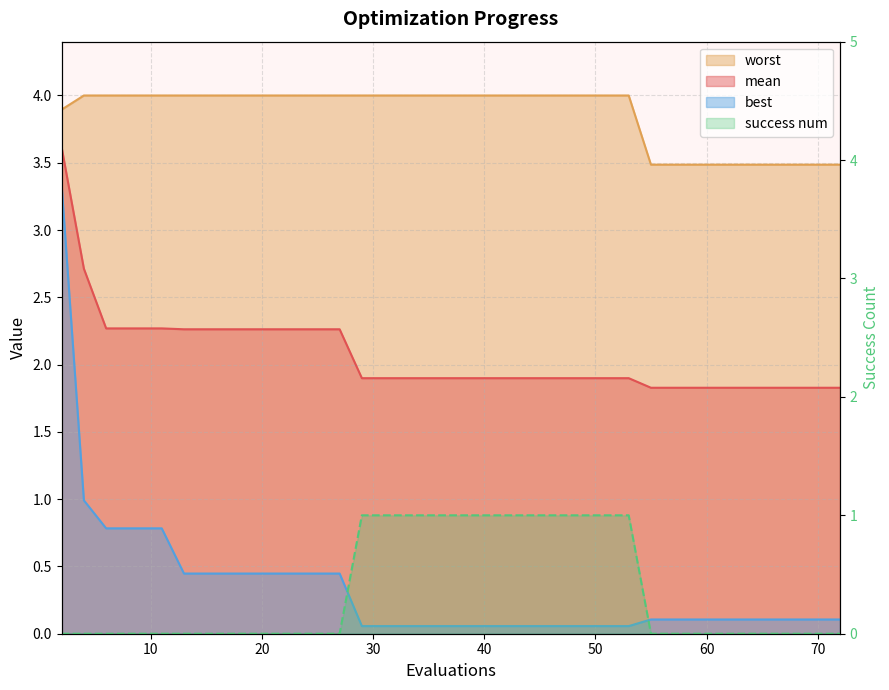

What are all the series names shown in the legend?

mean, best, worst, success num